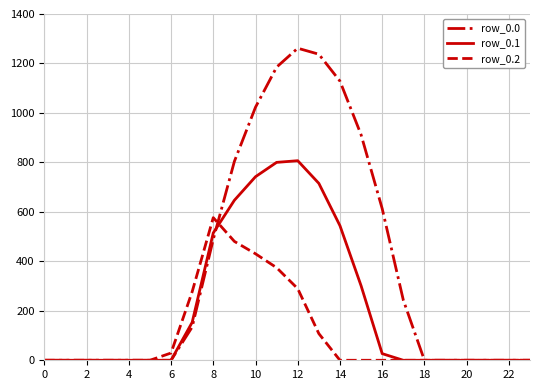

Which series has the widest spread of values?

row_0.0